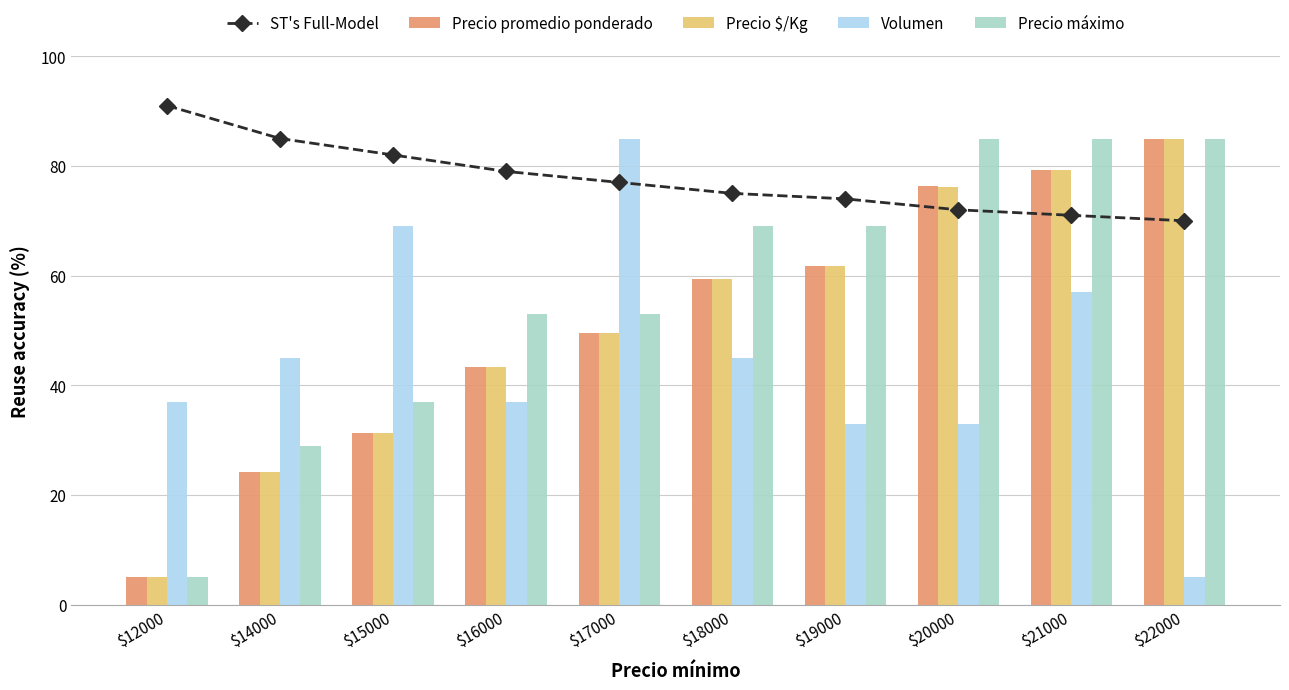

At which label does Precio máximo reach its peak?

$20000